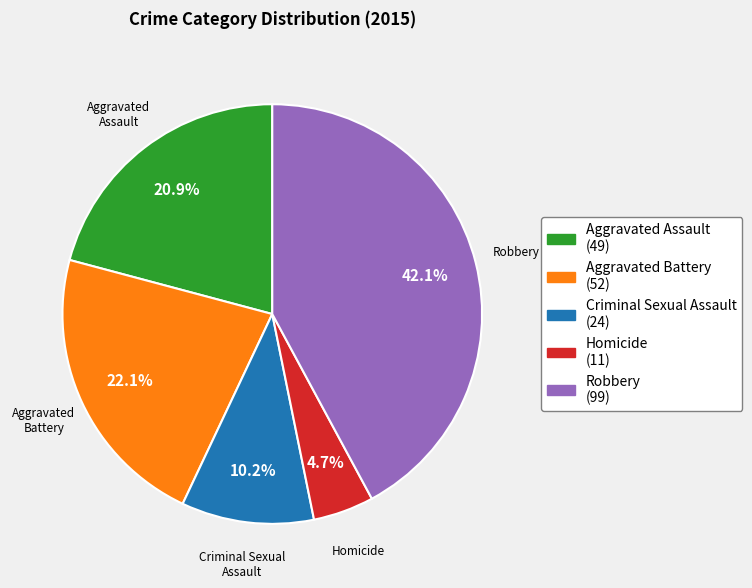

To the nearest percent, what is the combined percentage of Criminal Sexual Assault and Aggravated Battery?

32%